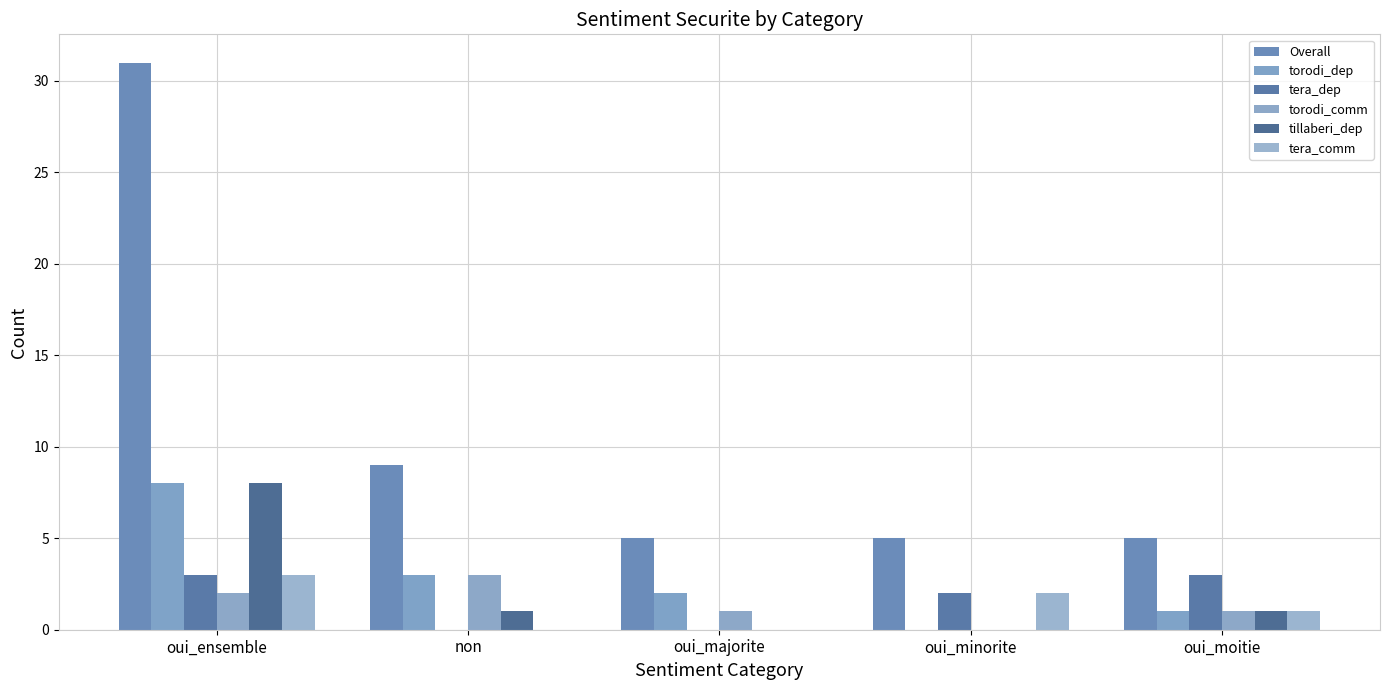

Rank the series at non from highest to lowest value.

Overall, torodi_dep, torodi_comm, tillaberi_dep, tera_dep, tera_comm